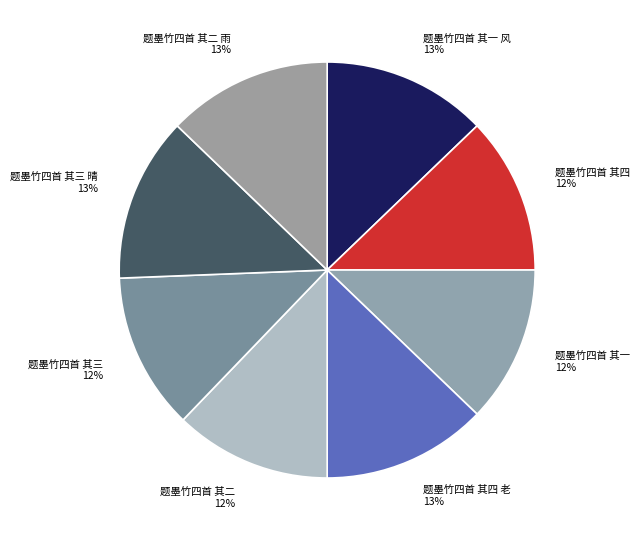

True or false: 题墨竹四首 其四 accounts for 12% of the total.

True